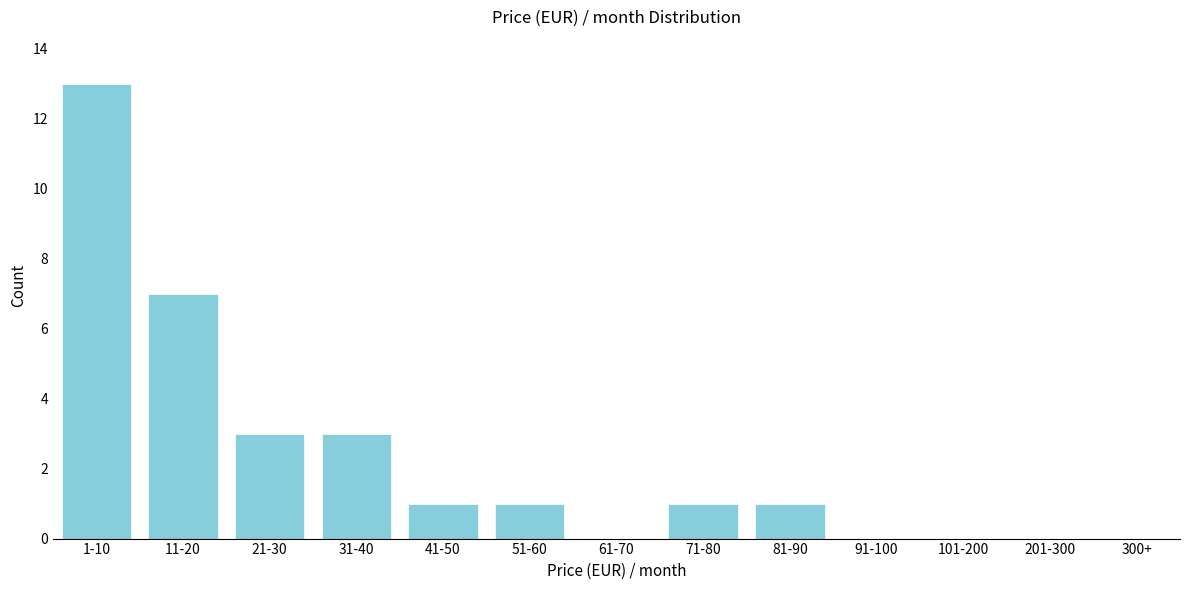

Reading right to left, what are all the values shown in this chart?

300+=0	201-300=0	101-200=0	91-100=0	81-90=1	71-80=1	61-70=0	51-60=1	41-50=1	31-40=3	21-30=3	11-20=7	1-10=13